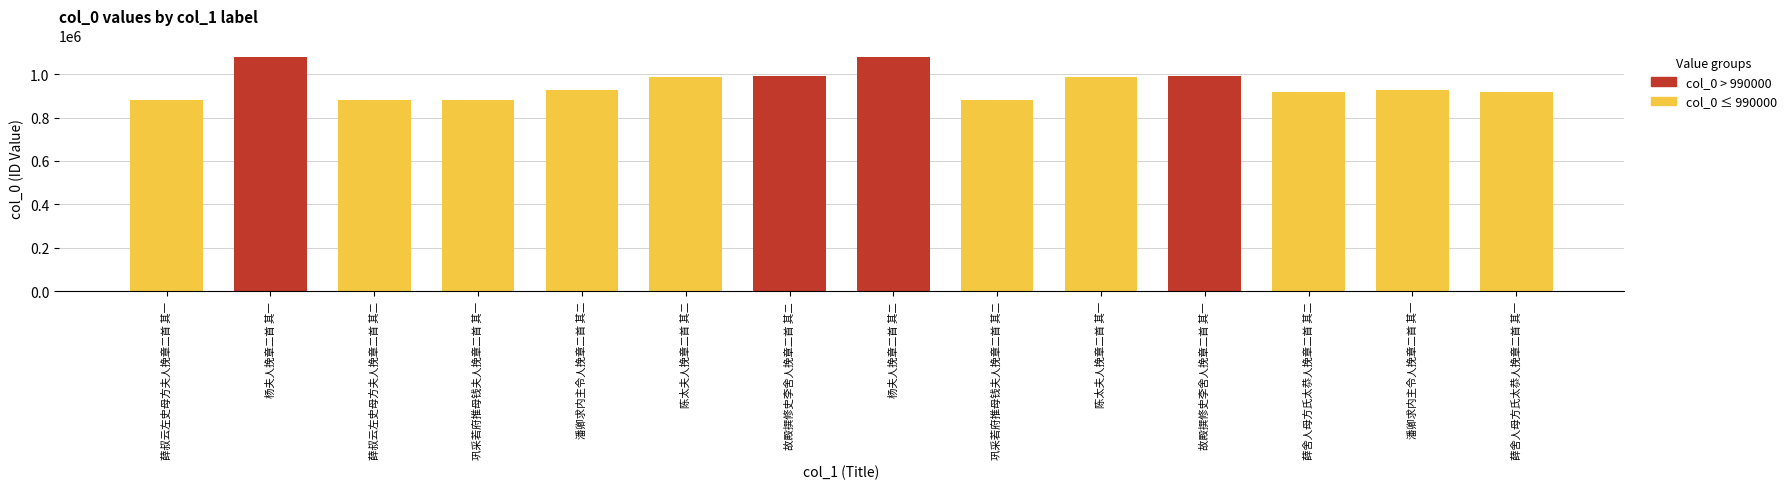

Are the bars grouped side by side (vs. stacked)?

No